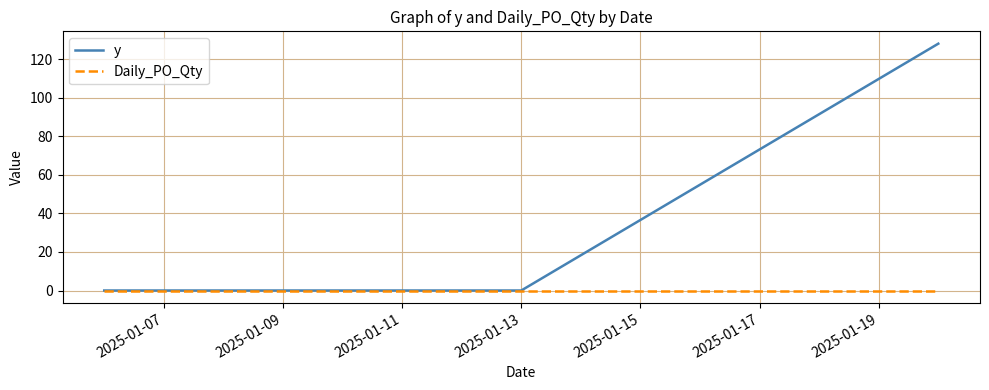

What are all the series names shown in the legend?

y, Daily_PO_Qty